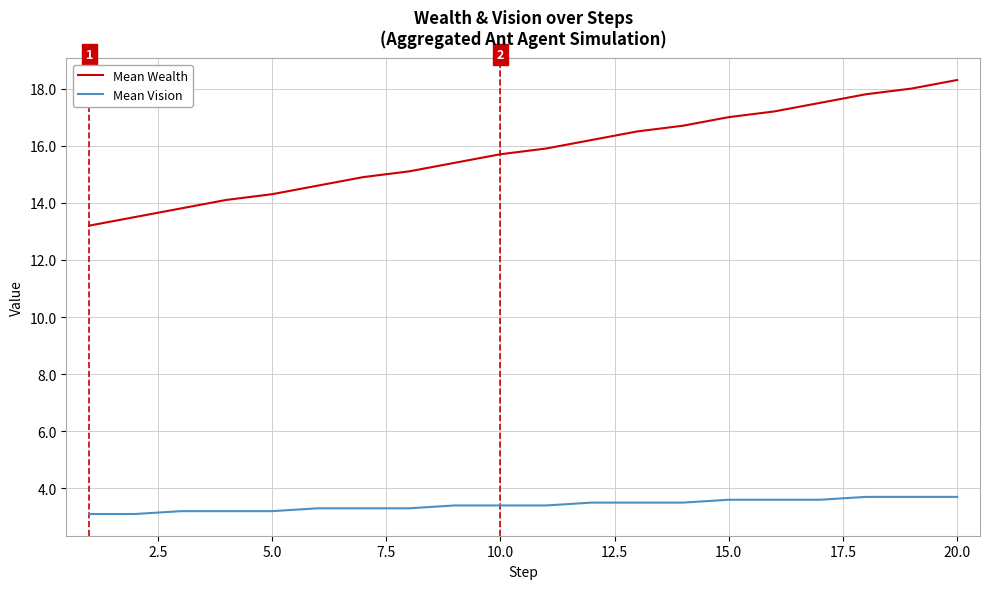

Which series has the largest range (max minus min)?

Mean Wealth